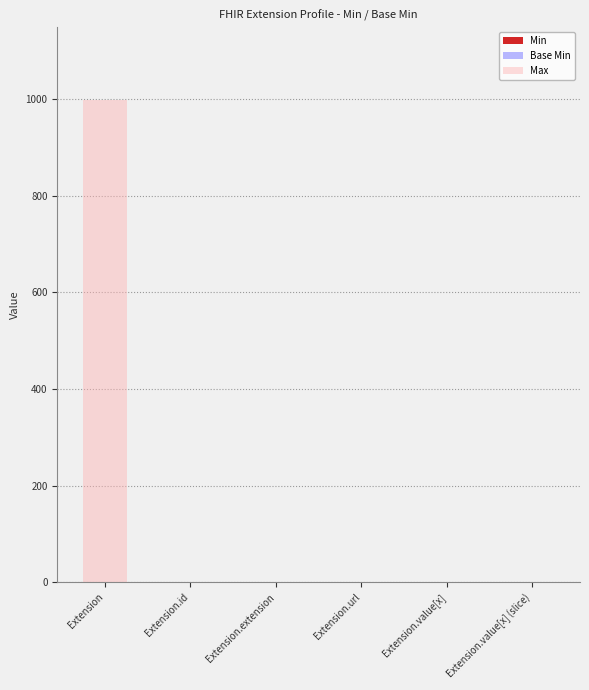

At which category does the chart reach its peak across all series?

Extension